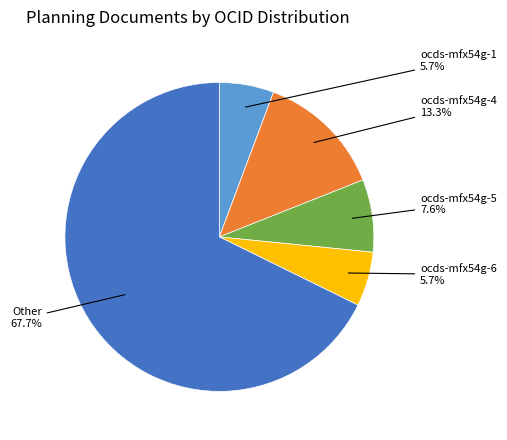

Is there a majority slice in this chart?

Yes